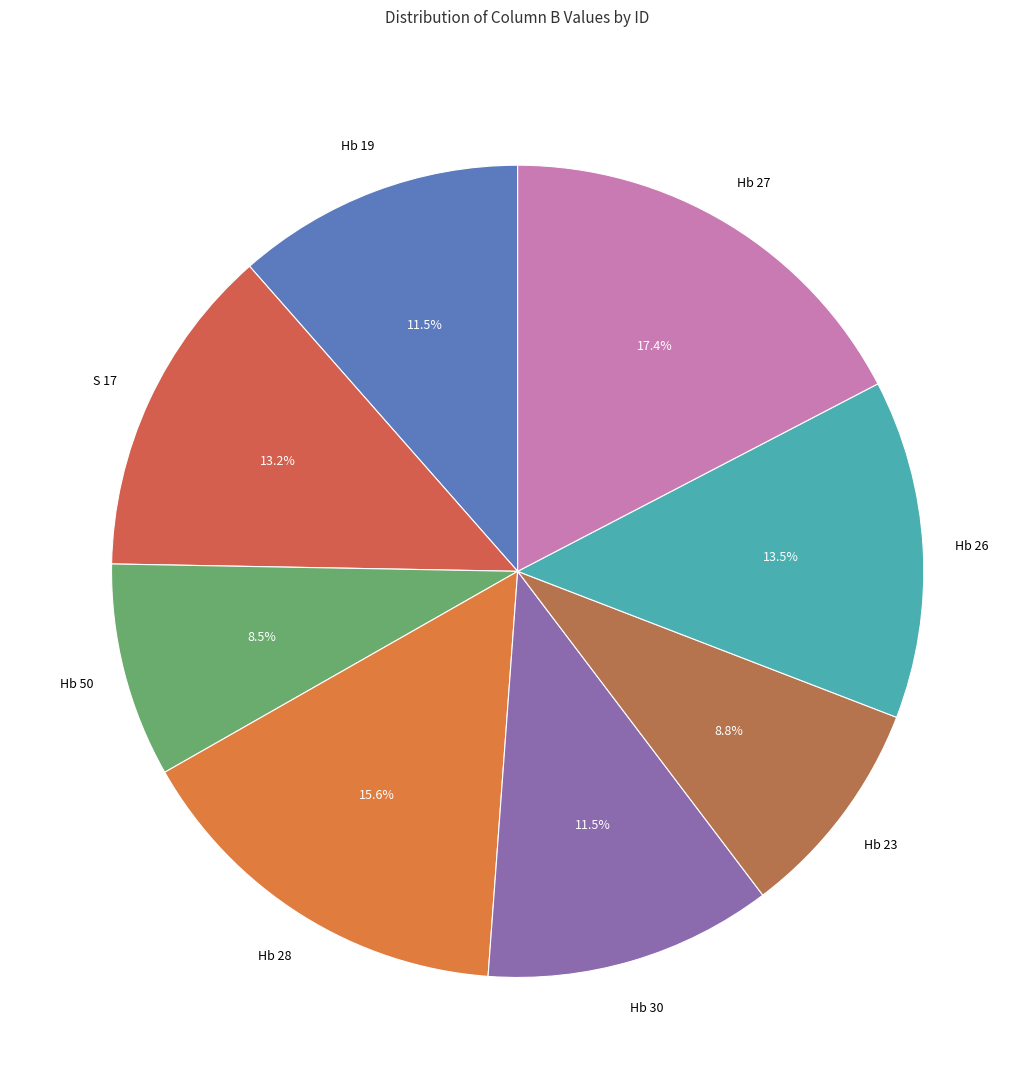

Is Hb 30 the majority of the pie?

No